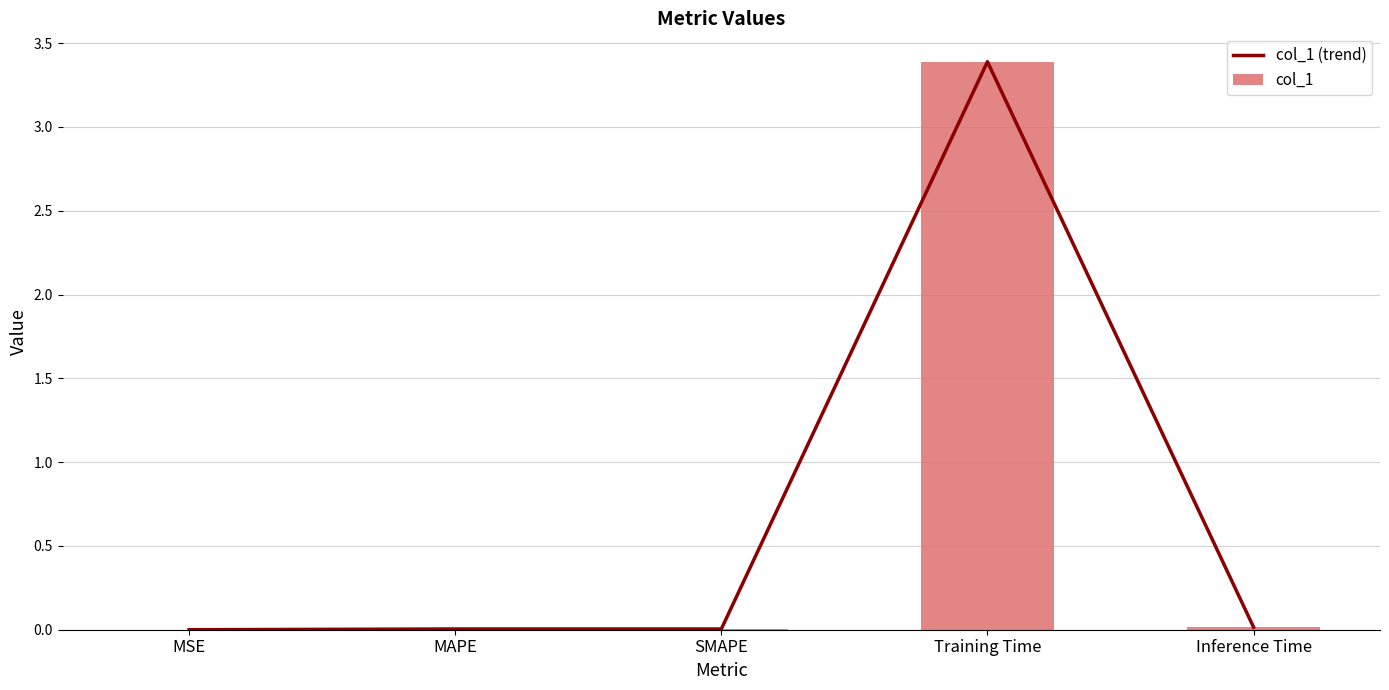

Reading left to right, extract all data points from this chart.

col_1 (trend): MSE=0.0	MAPE=0.0	SMAPE=0.0	Training Time=3.4	Inference Time=0.0
col_1: MSE=0.0	MAPE=0.0	SMAPE=0.0	Training Time=3.4	Inference Time=0.0